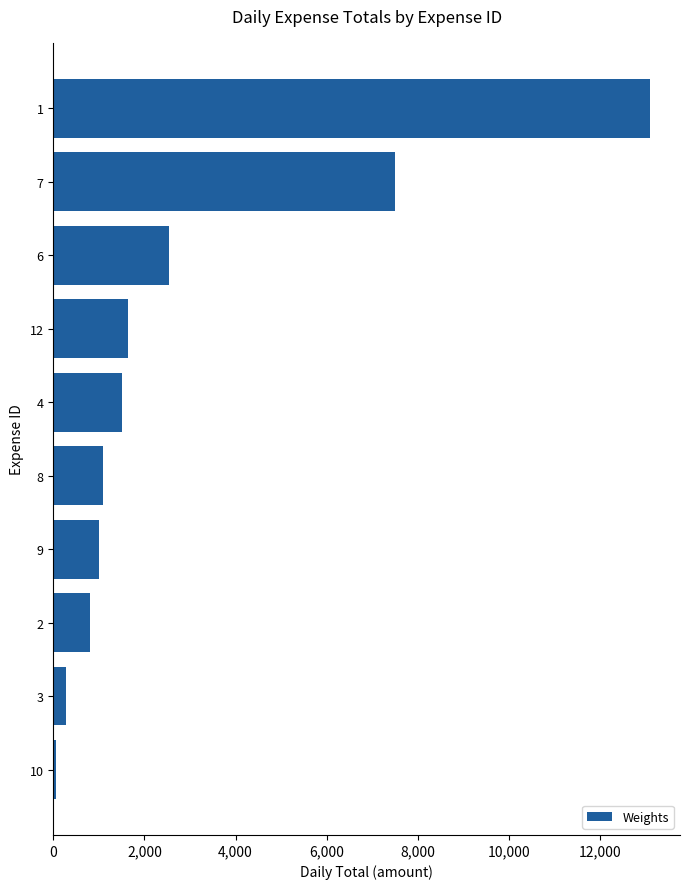

Reading bottom to top, list all the values displayed in this chart.

10=55	3=272	2=800	9=1000	8=1100	4=1500	12=1650	6=2531	7=7500	1=13100